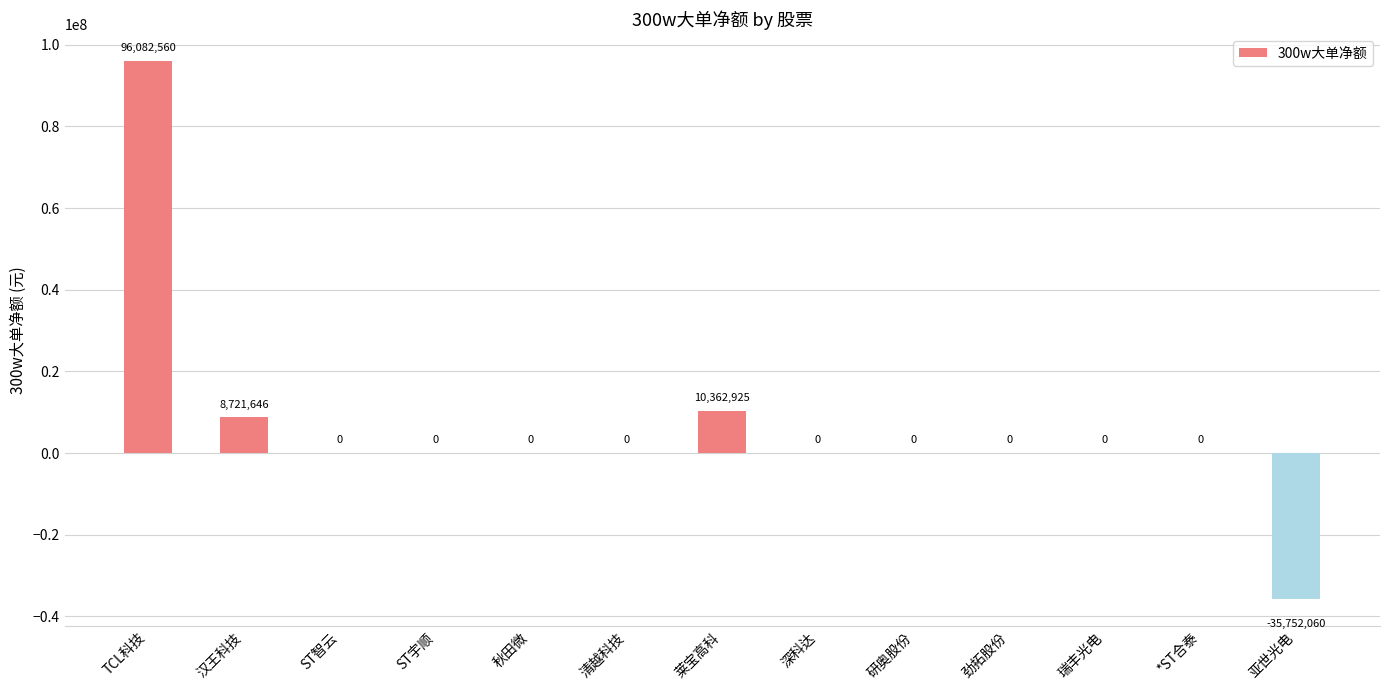

Is it true that the value at 清越科技 is 88830151?

False